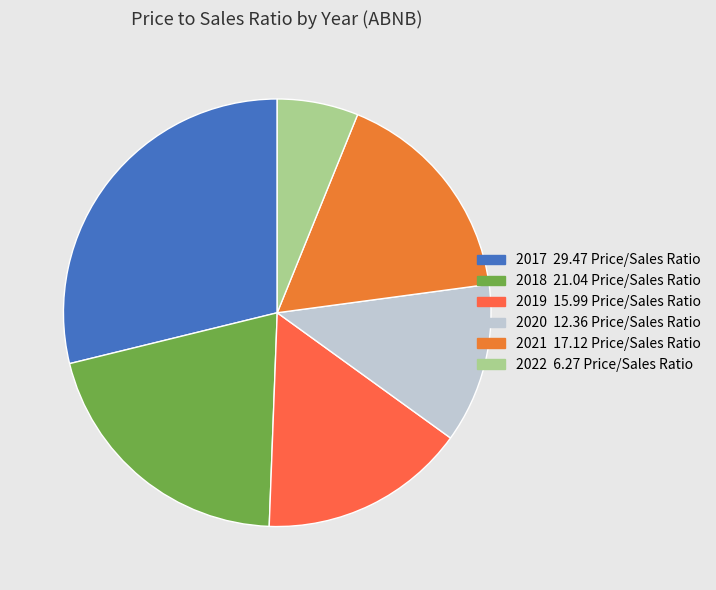

Is 2019 the majority of the pie?

No